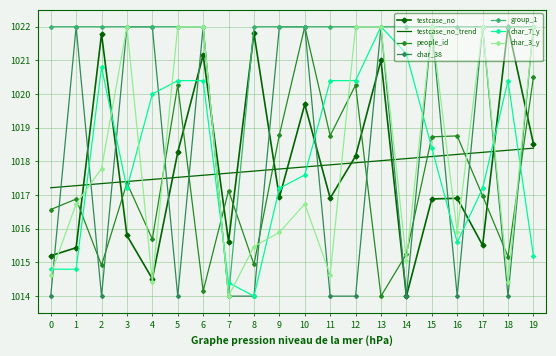

How many values in the char_38 series are below 1022?

10